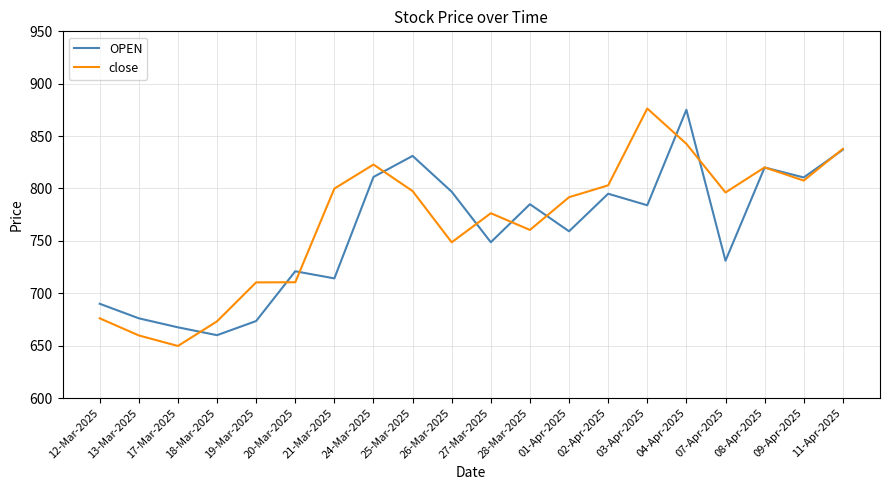

Rank the series at 04-Apr-2025 from highest to lowest value.

OPEN, close